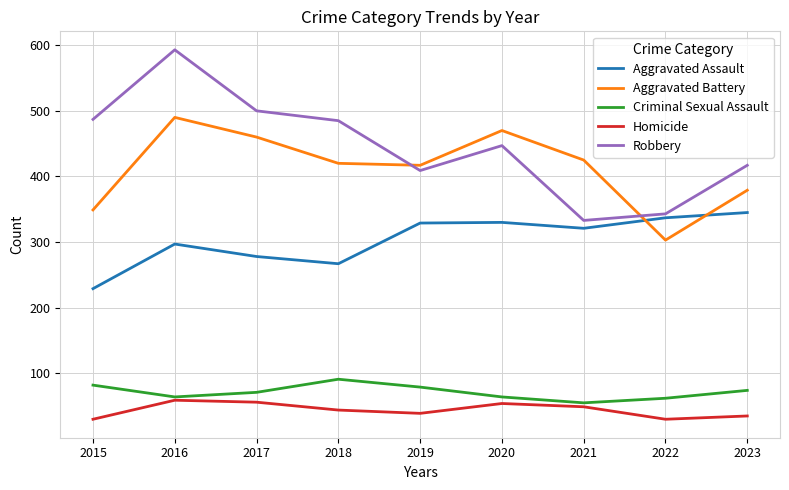

The Aggravated Battery series shows 221 at 2023. True or false?

False